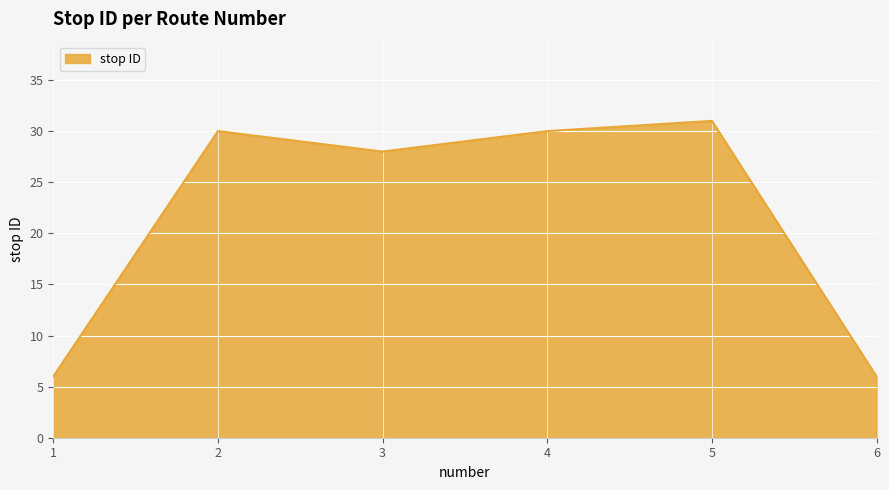

What is the maximum value shown in the chart?

31